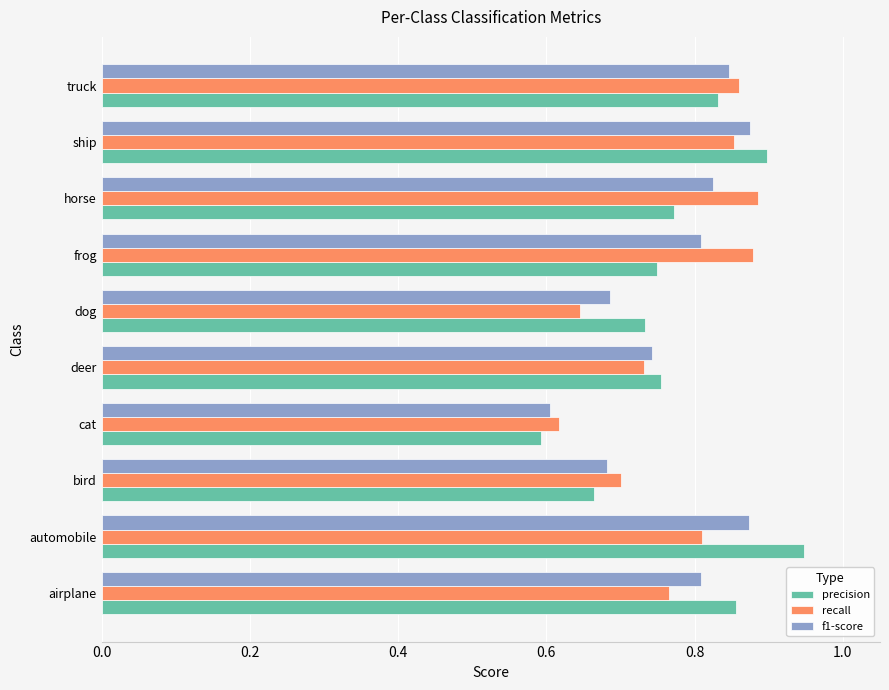

At which label is f1-score closest to 0?

cat